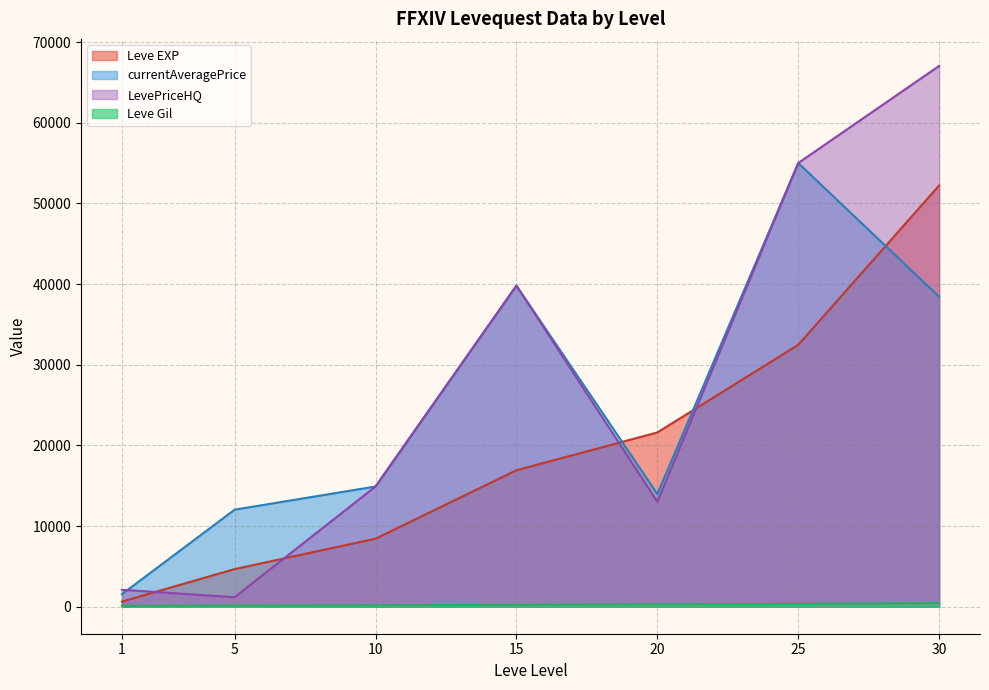

Which series has the widest spread of values?

LevePriceHQ